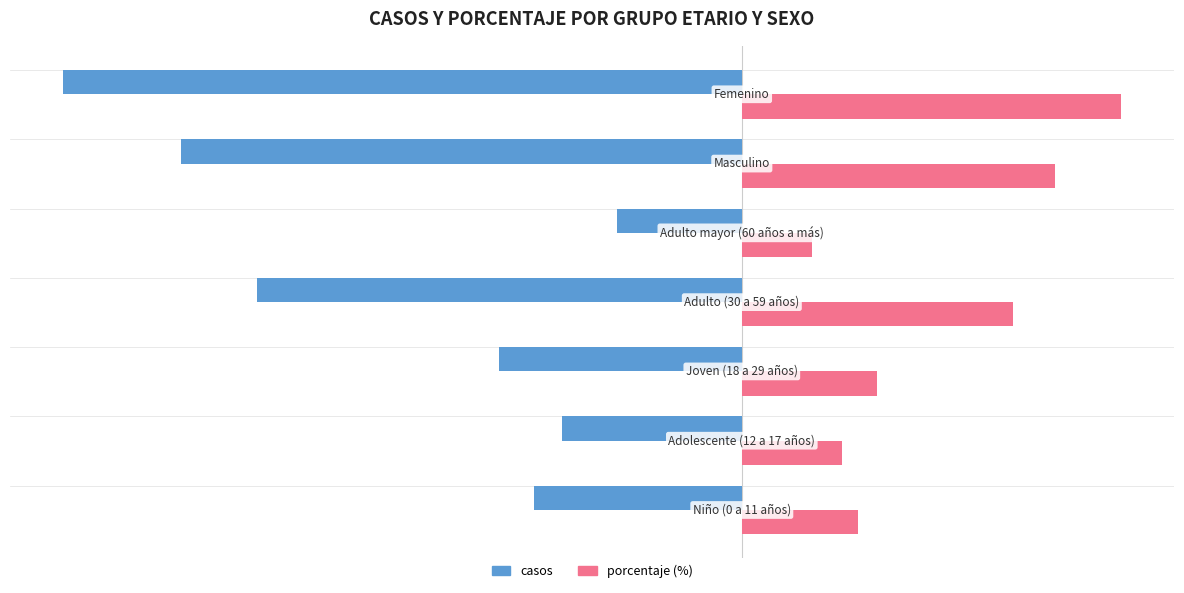

What is the value of the porcentaje bar at the 5th from the left?

10.1